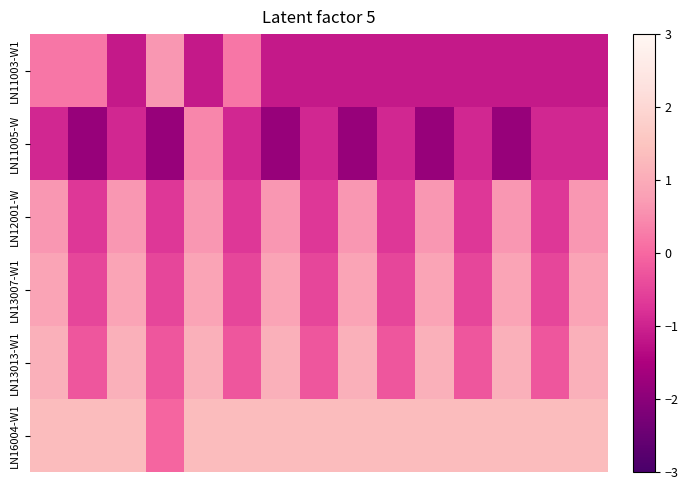

List the series in order of their peak value, highest first.

LN16004-W1, LN13013-W1, LN13007-W1, LN11003-W1, LN12001-W, LN11005-W